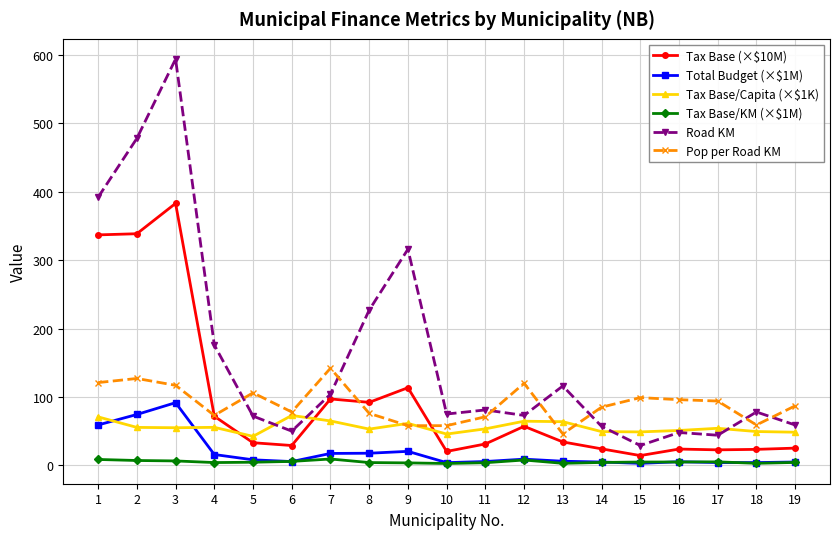

Which series ends up on top after the final intersection of Pop per Road KM and Tax Base (×$10M)?

Pop per Road KM